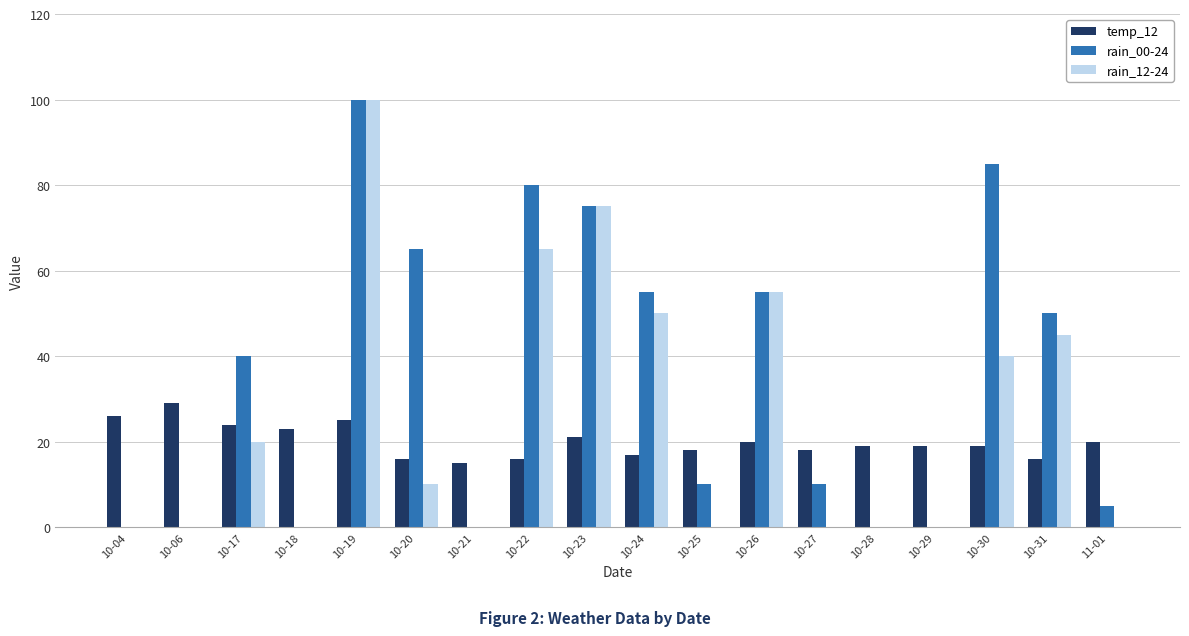

Where does the rain_12-24 series first go above 10?

10-17